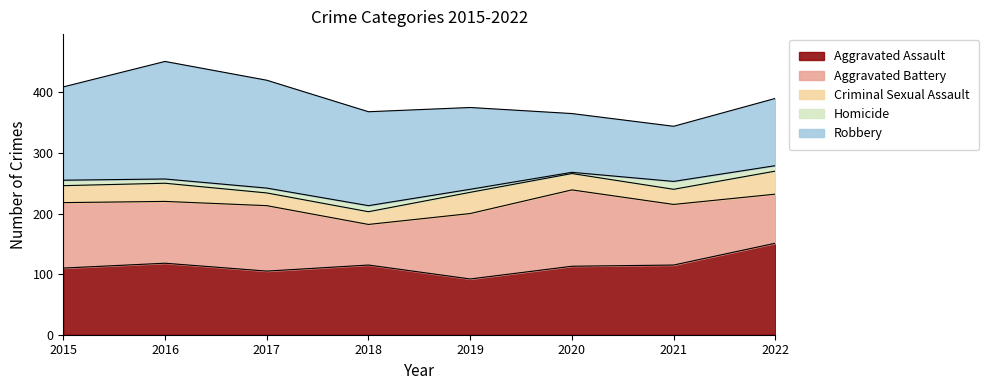

Rank the series by their maximum value, from highest to lowest.

Robbery, Aggravated Assault, Aggravated Battery, Criminal Sexual Assault, Homicide